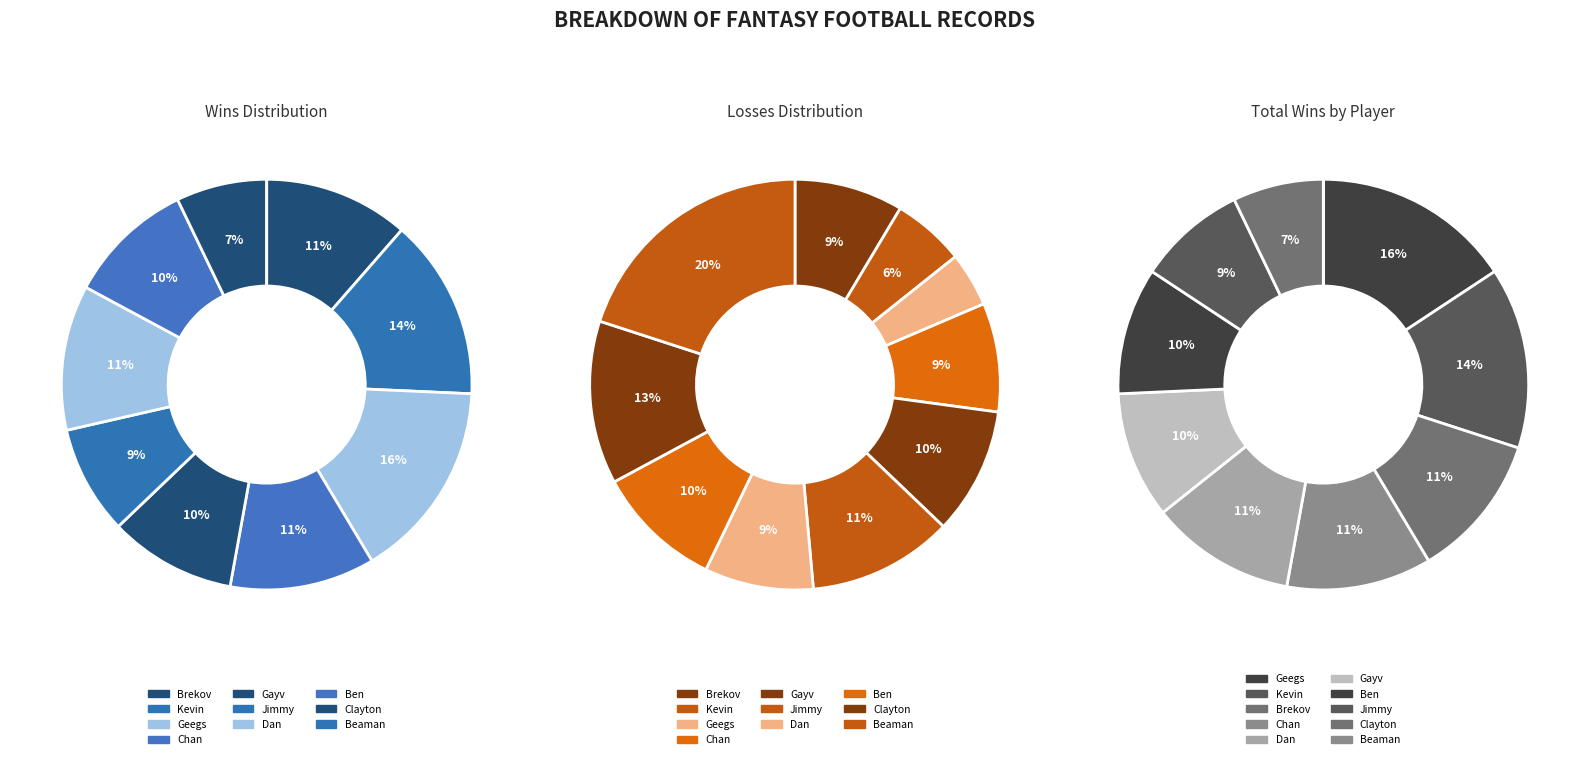

Which has a higher value, Beaman or Geegs?

Geegs